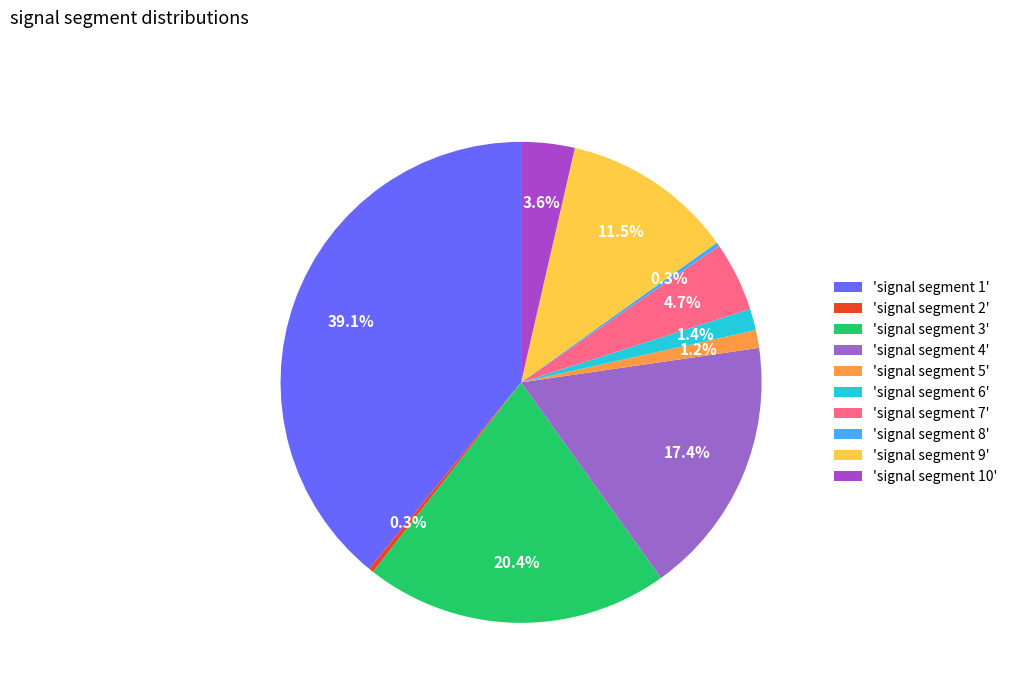

Count the number of slices in the pie.

10